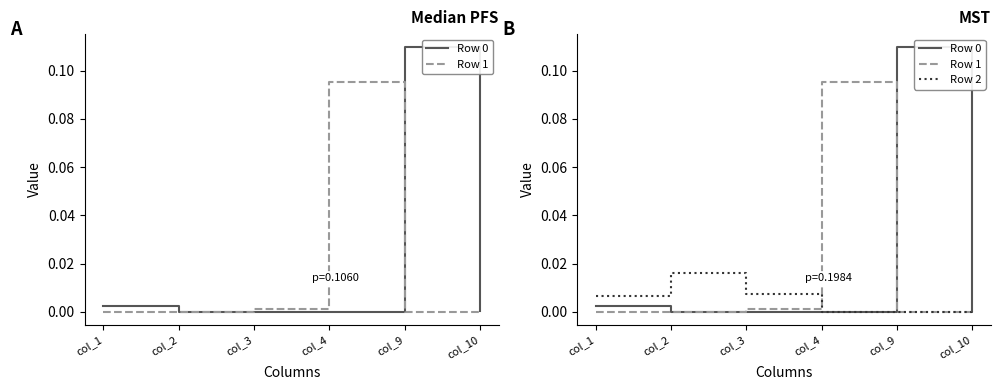

What is the value of the Row 0 point at the 5th from the left?

0.1